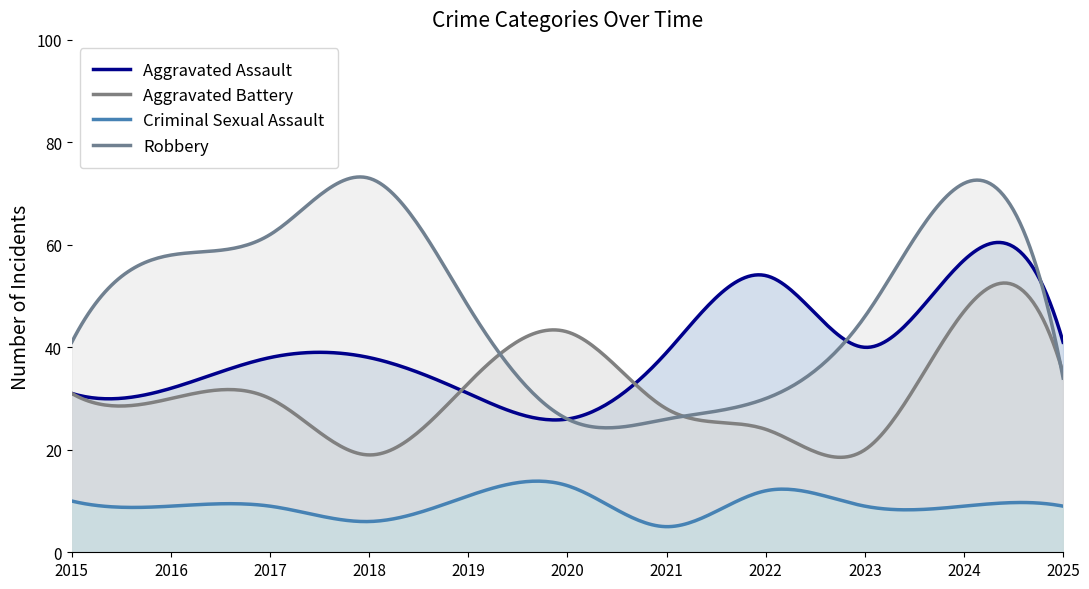

Count the number of data series in this chart.

4